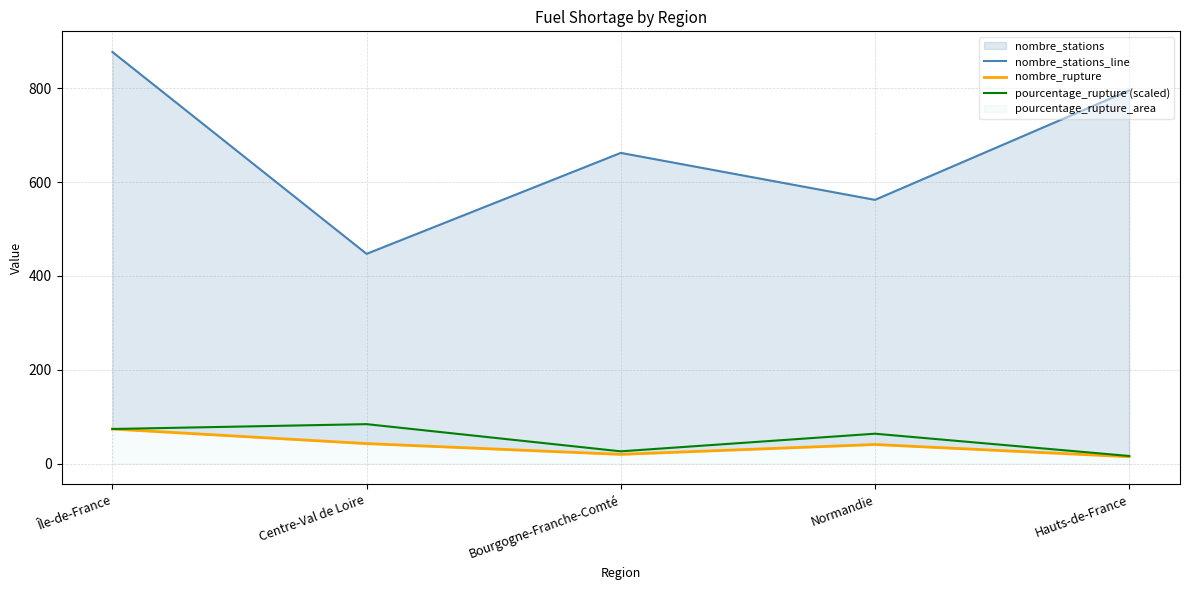

What is the maximum value shown in the chart?

877.0